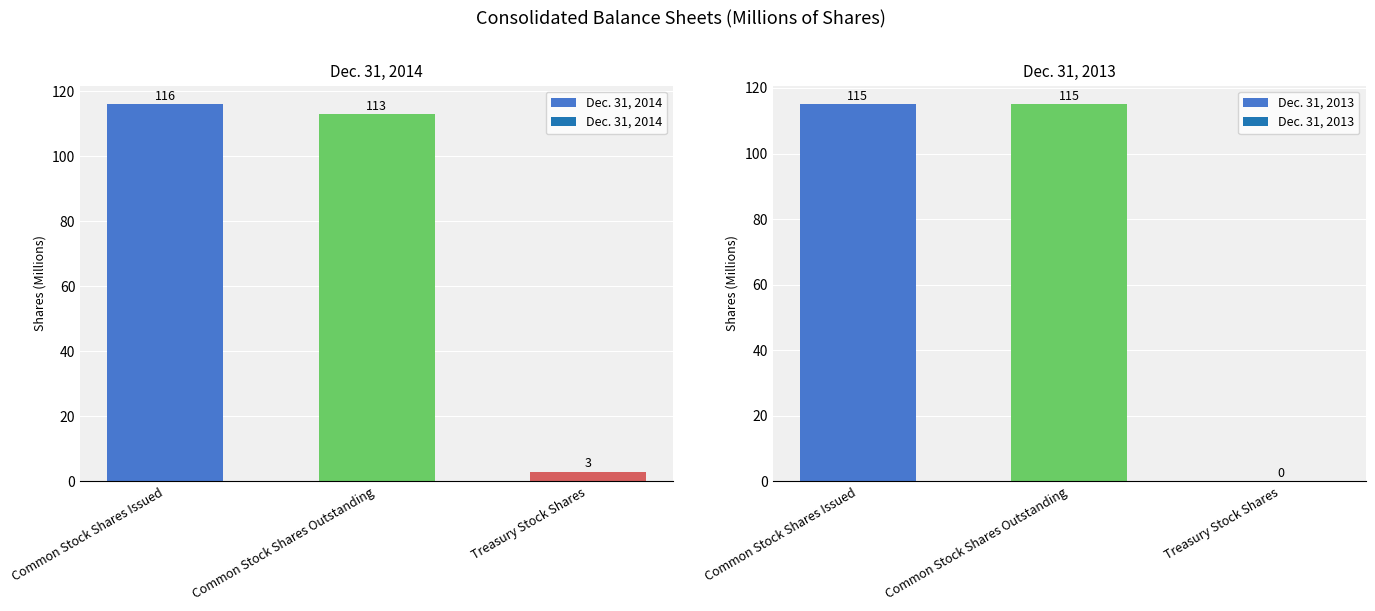

How many bars are there in total?

6